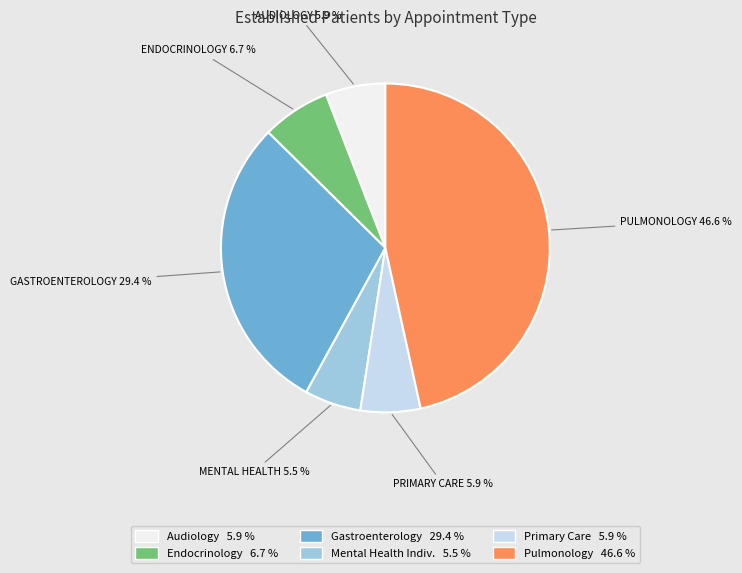

Is there any slice that represents more than half of the pie?

No